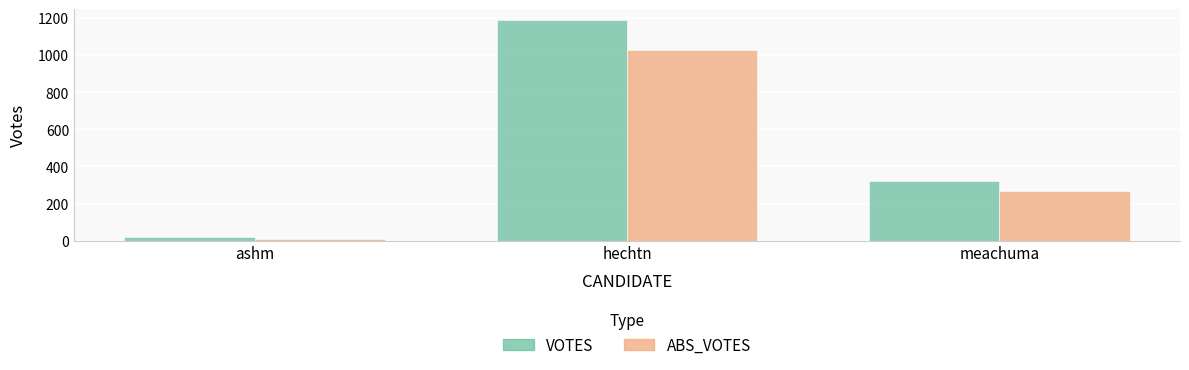

Rank the categories by ABS_VOTES value from lowest to highest.

ashm, meachuma, hechtn